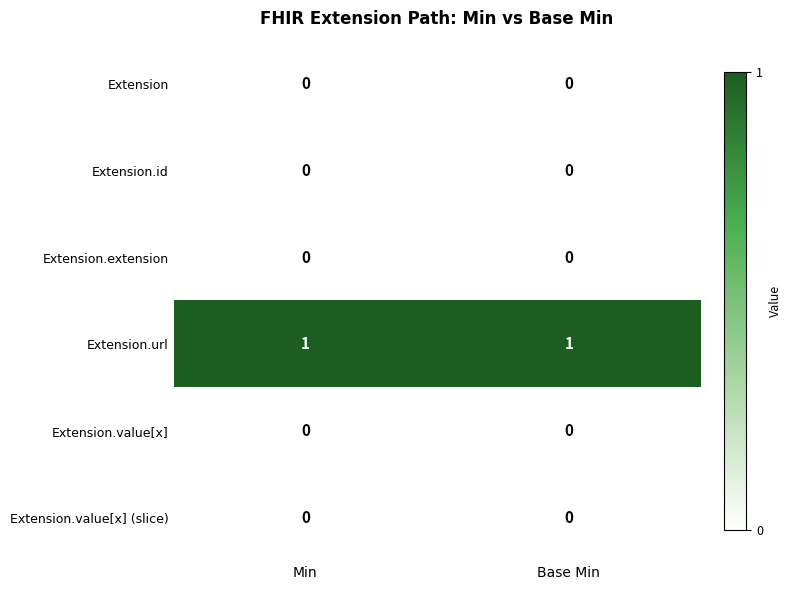

Which series has the largest total across all categories?

Extension.url